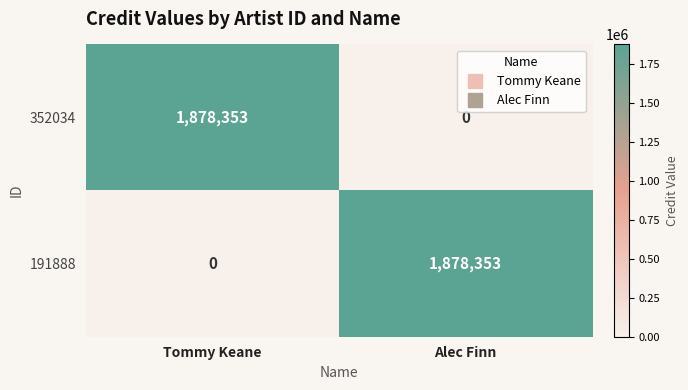

Count the number of data series in this chart.

2